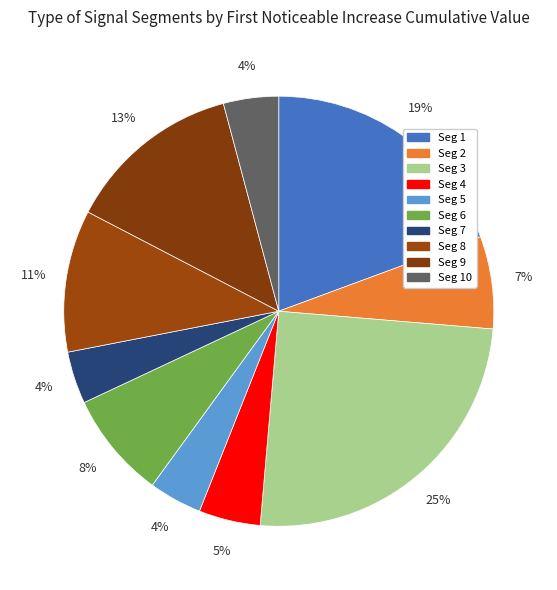

Count the number of slices in the pie.

10